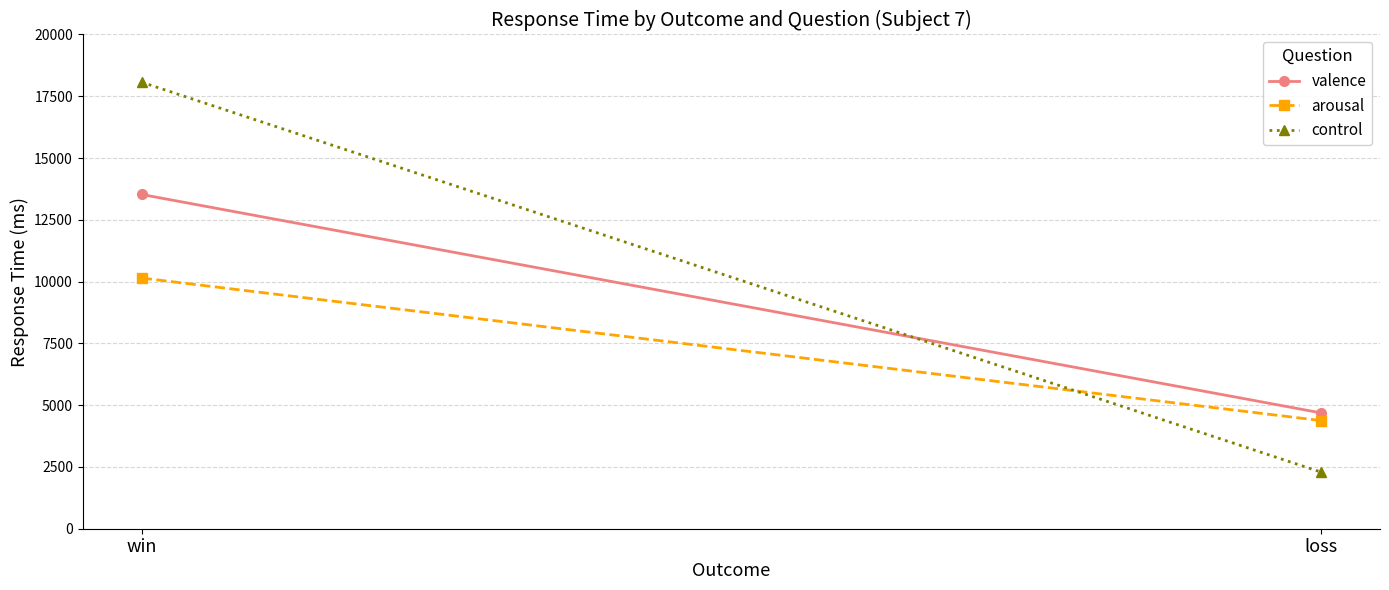

What is the value of the control point at the 1st from the left?

18069